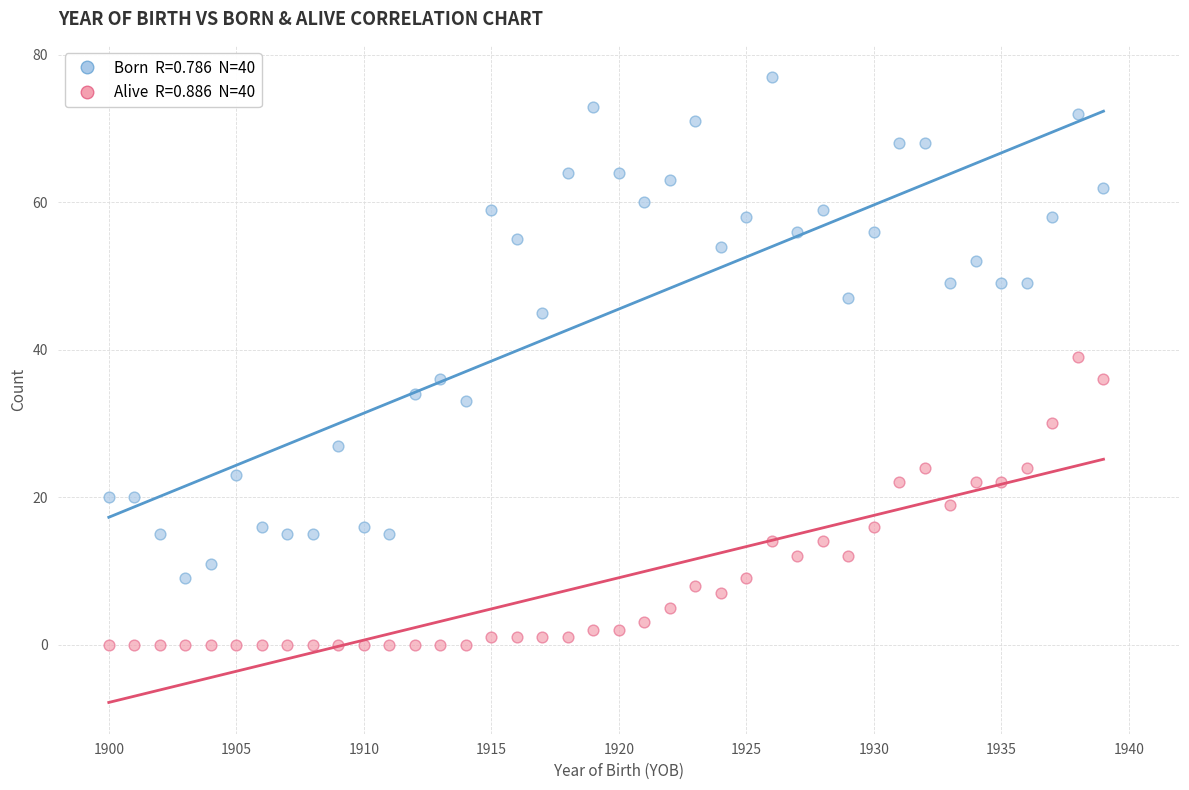

Across all series, what Y value is closest to 38?

39